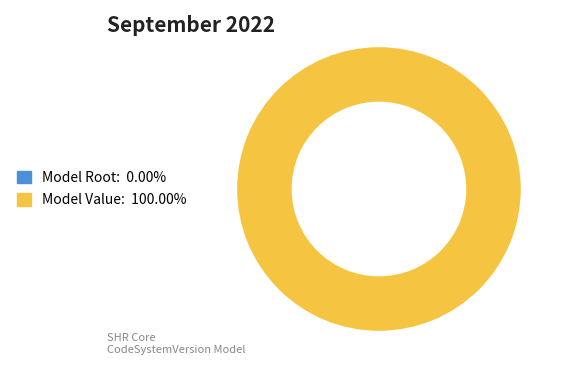

The shr-core-CodeSystemVersion-model slice represents 0% of the pie. True or false?

True